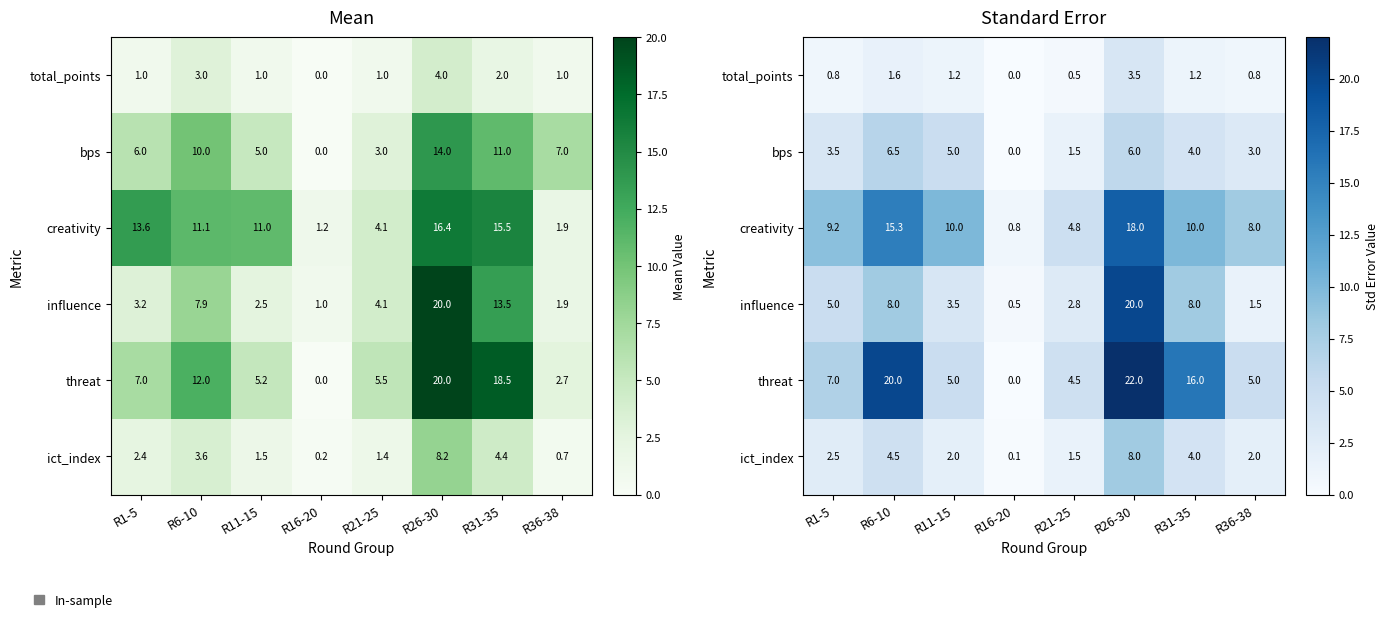

How many categories are shown in the chart?

8